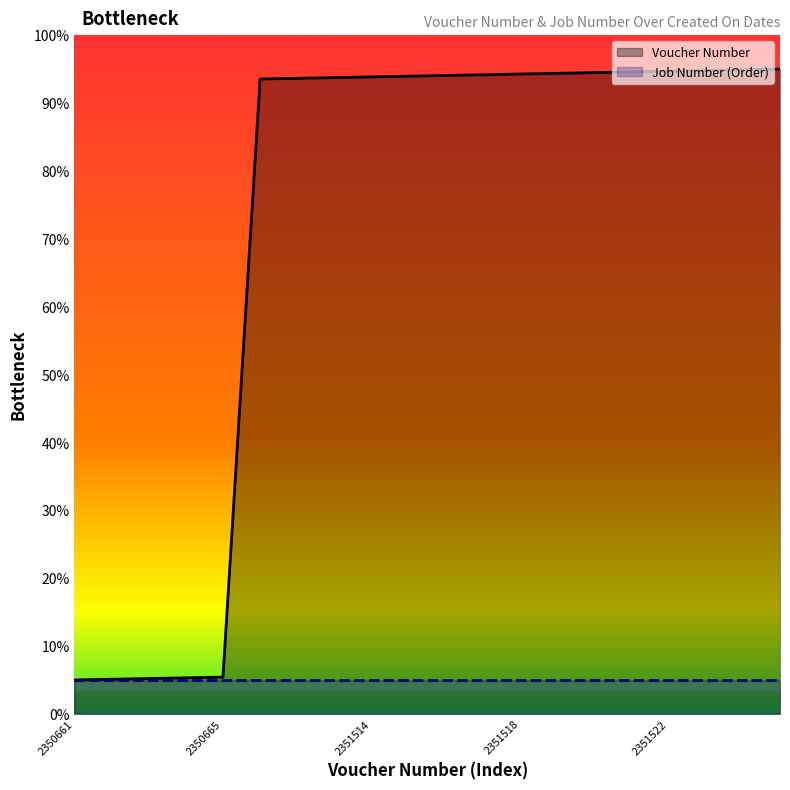

Reading left to right, transcribe all the data shown in this chart.

0.1	0.1	0.1	0.1	0.1	0.9	0.9	0.9	0.9	0.9	0.9	0.9	0.9	0.9	0.9	0.9	0.9	0.9	0.9	1.0